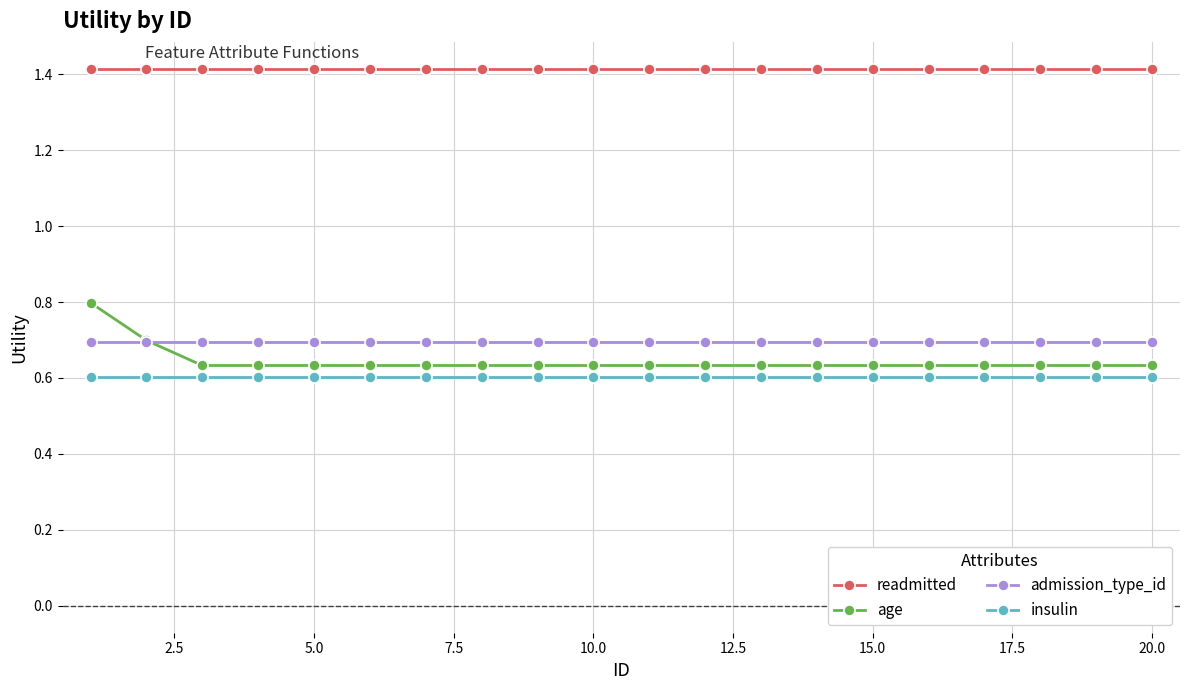

True or false: age and readmitted cross at least once.

False